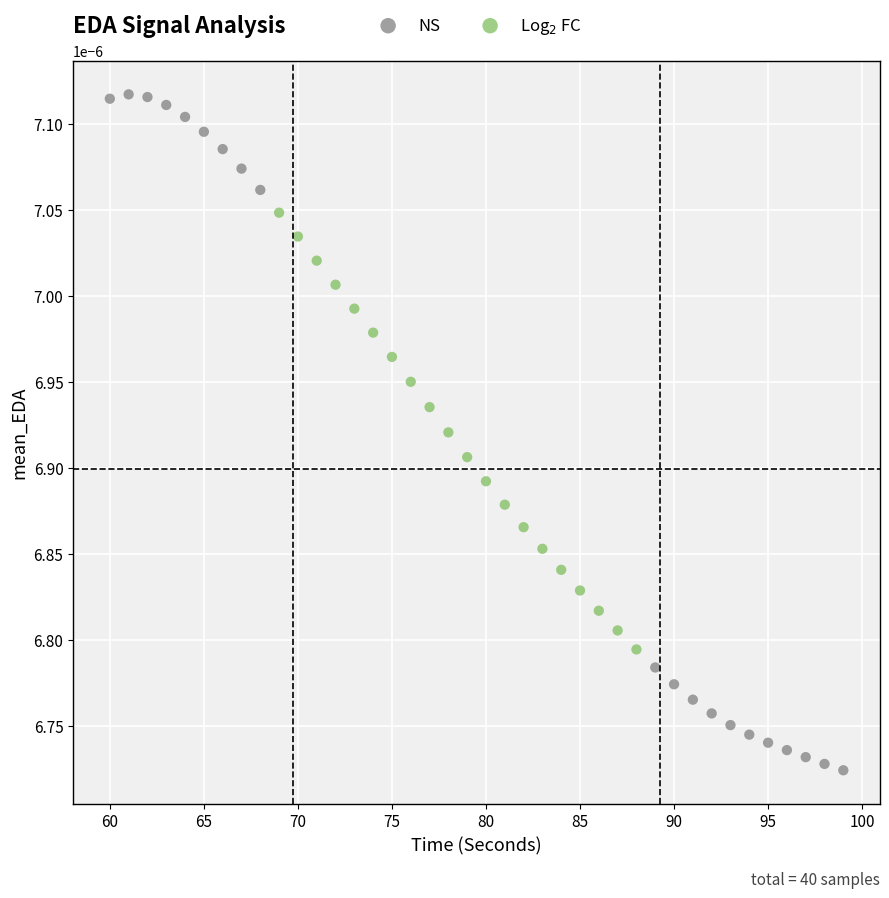

Which series has the widest spread of Y values?

NS